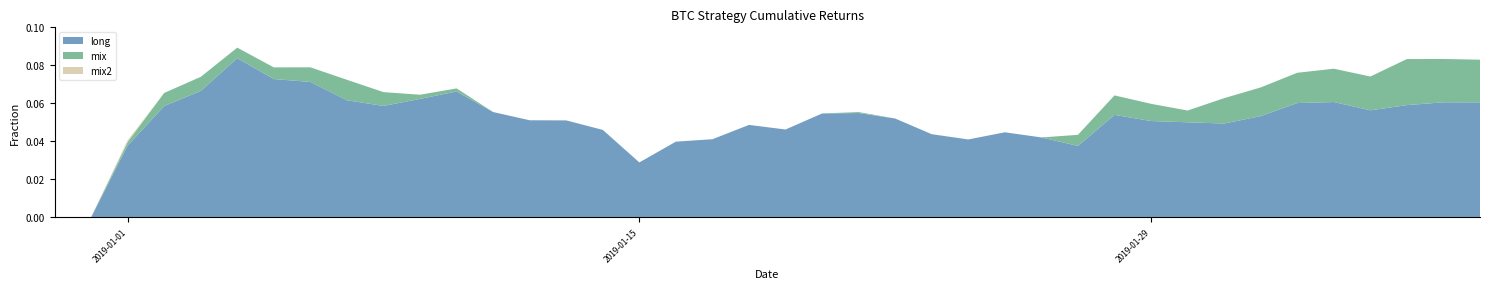

Reading right to left, transcribe all the data shown in this chart.

long: 2019-02-07=0.1	2019-02-06=0.1	2019-02-05=0.1	2019-02-04=0.1	2019-02-03=0.1	2019-02-02=0.1	2019-02-01=0.1	2019-01-31=0.0	2019-01-30=0.1	2019-01-29=0.1	2019-01-28=0.1	2019-01-27=0.0	2019-01-26=0.0	2019-01-25=0.0	2019-01-24=0.0	2019-01-23=0.0	2019-01-22=0.1	2019-01-21=0.1	2019-01-20=0.1	2019-01-19=0.0	2019-01-18=0.0	2019-01-17=0.0	2019-01-16=0.0	2019-01-15=0.0	2019-01-14=0.0	2019-01-13=0.1	2019-01-12=0.1	2019-01-11=0.1	2019-01-10=0.1	2019-01-09=0.1	2019-01-08=0.1	2019-01-07=0.1	2019-01-06=0.1	2019-01-05=0.1	2019-01-04=0.1	2019-01-03=0.1	2019-01-02=0.1	2019-01-01=0.0	2018-12-31=0.0	2018-12-30=0.0
mix: 2019-02-07=0.1	2019-02-06=0.1	2019-02-05=0.1	2019-02-04=0.1	2019-02-03=0.1	2019-02-02=0.1	2019-02-01=0.1	2019-01-31=0.1	2019-01-30=0.1	2019-01-29=0.1	2019-01-28=0.1	2019-01-27=0.0	2019-01-26=0.0	2019-01-25=0.0	2019-01-24=0.0	2019-01-23=0.0	2019-01-22=0.1	2019-01-21=0.1	2019-01-20=0.1	2019-01-19=0.0	2019-01-18=0.0	2019-01-17=0.0	2019-01-16=0.0	2019-01-15=0.0	2019-01-14=0.0	2019-01-13=0.0	2019-01-12=0.0	2019-01-11=0.1	2019-01-10=0.1	2019-01-09=0.1	2019-01-08=0.1	2019-01-07=0.1	2019-01-06=0.1	2019-01-05=0.1	2019-01-04=0.1	2019-01-03=0.1	2019-01-02=0.1	2019-01-01=0.0	2018-12-31=0.0	2018-12-30=0.0
mix2: 2019-02-07=0.1	2019-02-06=0.1	2019-02-05=0.1	2019-02-04=0.1	2019-02-03=0.1	2019-02-02=0.1	2019-02-01=0.1	2019-01-31=0.1	2019-01-30=0.1	2019-01-29=0.1	2019-01-28=0.1	2019-01-27=0.0	2019-01-26=0.0	2019-01-25=0.0	2019-01-24=0.0	2019-01-23=0.0	2019-01-22=0.0	2019-01-21=0.0	2019-01-20=0.0	2019-01-19=0.0	2019-01-18=0.0	2019-01-17=0.0	2019-01-16=0.0	2019-01-15=0.0	2019-01-14=0.0	2019-01-13=0.0	2019-01-12=0.0	2019-01-11=0.1	2019-01-10=0.1	2019-01-09=0.1	2019-01-08=0.1	2019-01-07=0.1	2019-01-06=0.1	2019-01-05=0.1	2019-01-04=0.1	2019-01-03=0.1	2019-01-02=0.1	2019-01-01=0.0	2018-12-31=0.0	2018-12-30=0.0